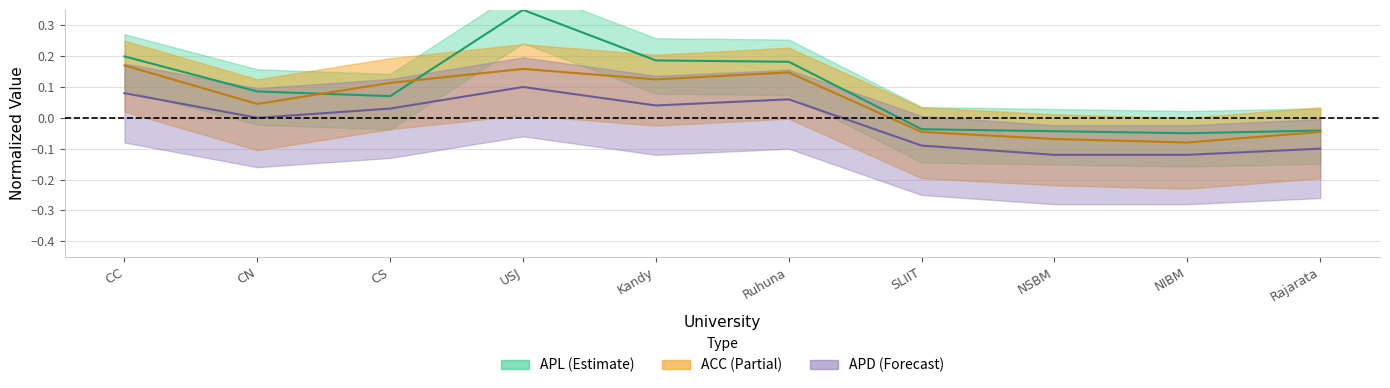

How many values in APD are above zero?

5